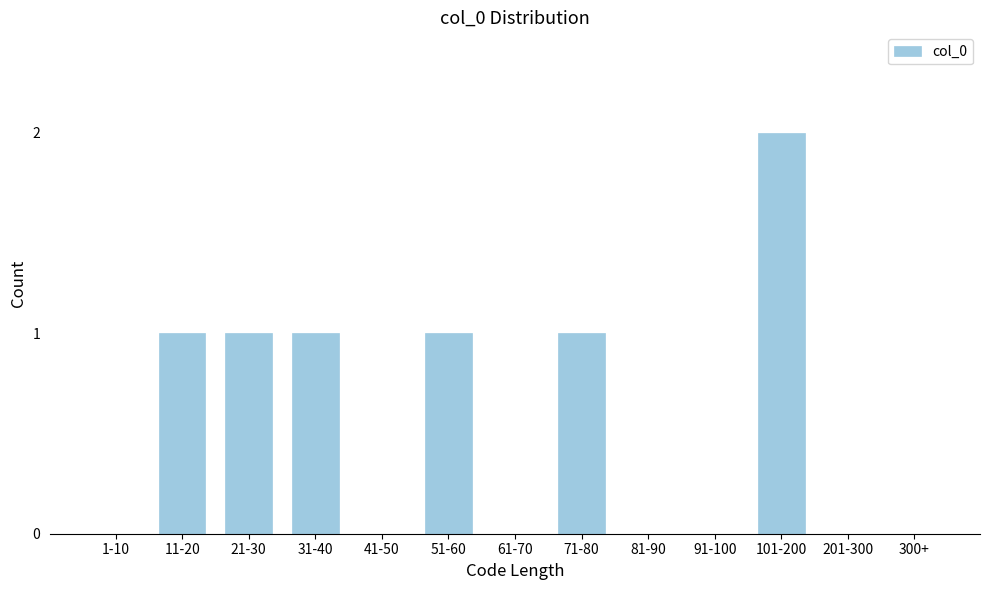

Reading left to right, transcribe all the data shown in this chart.

1-10=0	11-20=1	21-30=1	31-40=1	41-50=0	51-60=1	61-70=0	71-80=1	81-90=0	91-100=0	101-200=2	201-300=0	300+=0